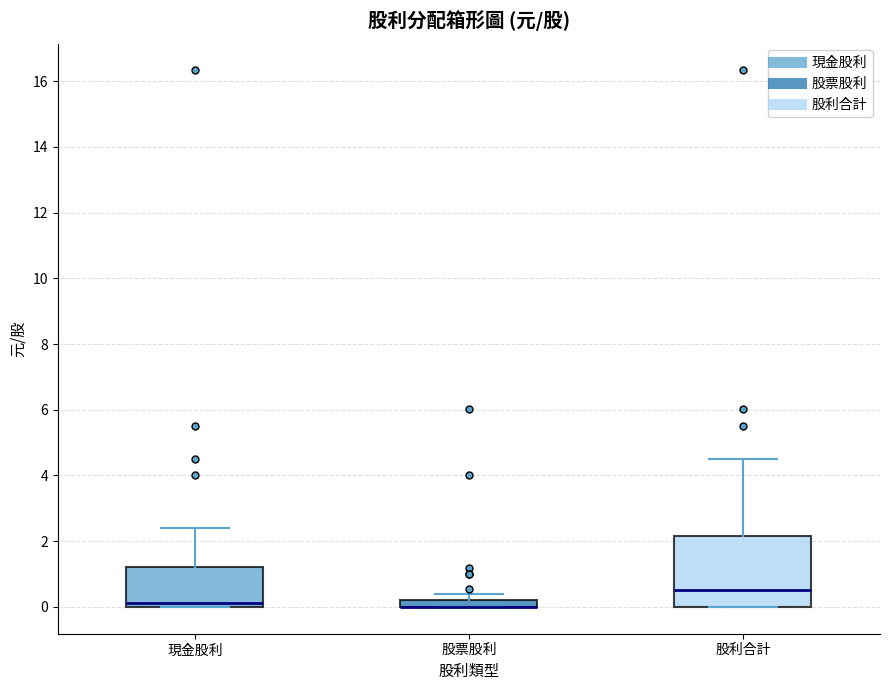

Comparing the boxes themselves (not the whiskers), which one is the tallest?

股利合計